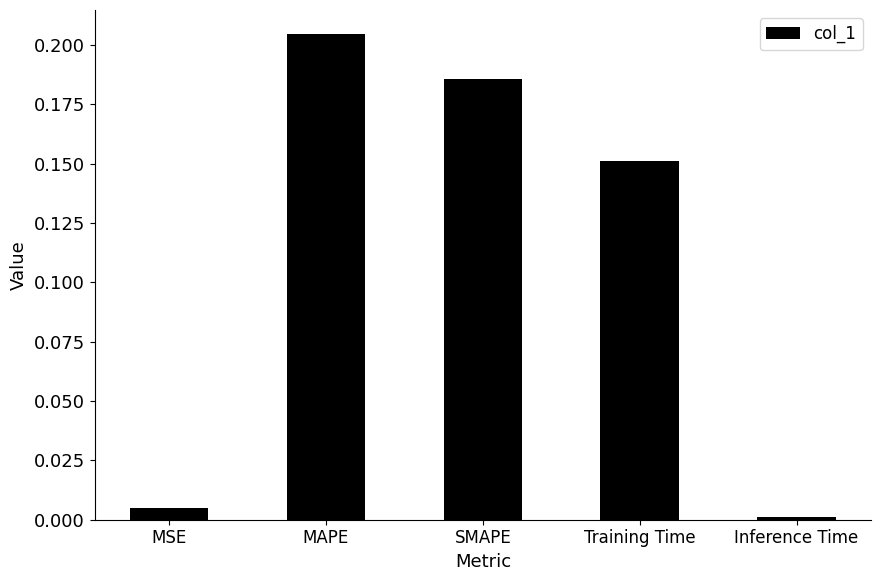

What is the sum of all values?

0.5